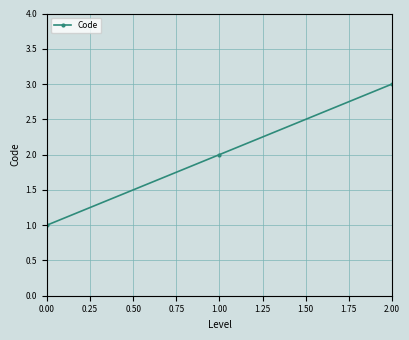

Which has a higher value, 2.00 or 1.00?

2.00